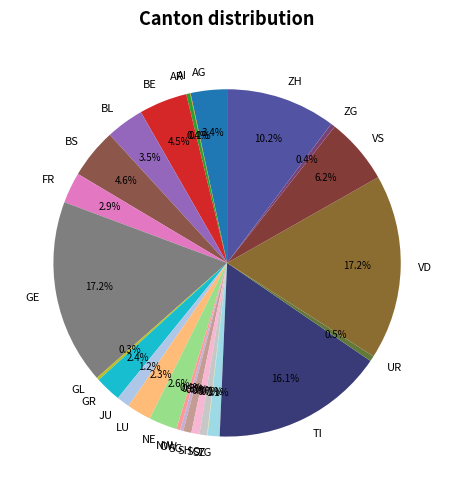

To the nearest percent, what is the difference between the largest and smallest slice percentages?

17%